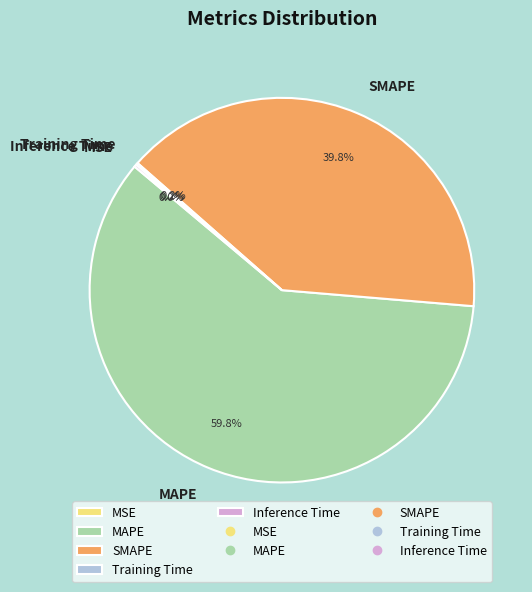

To the nearest percent, what is the average slice percentage?

20%